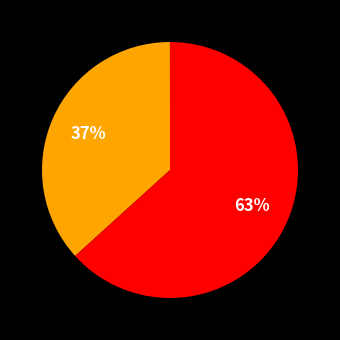

Which category has the smallest portion of the pie?

Inference Time